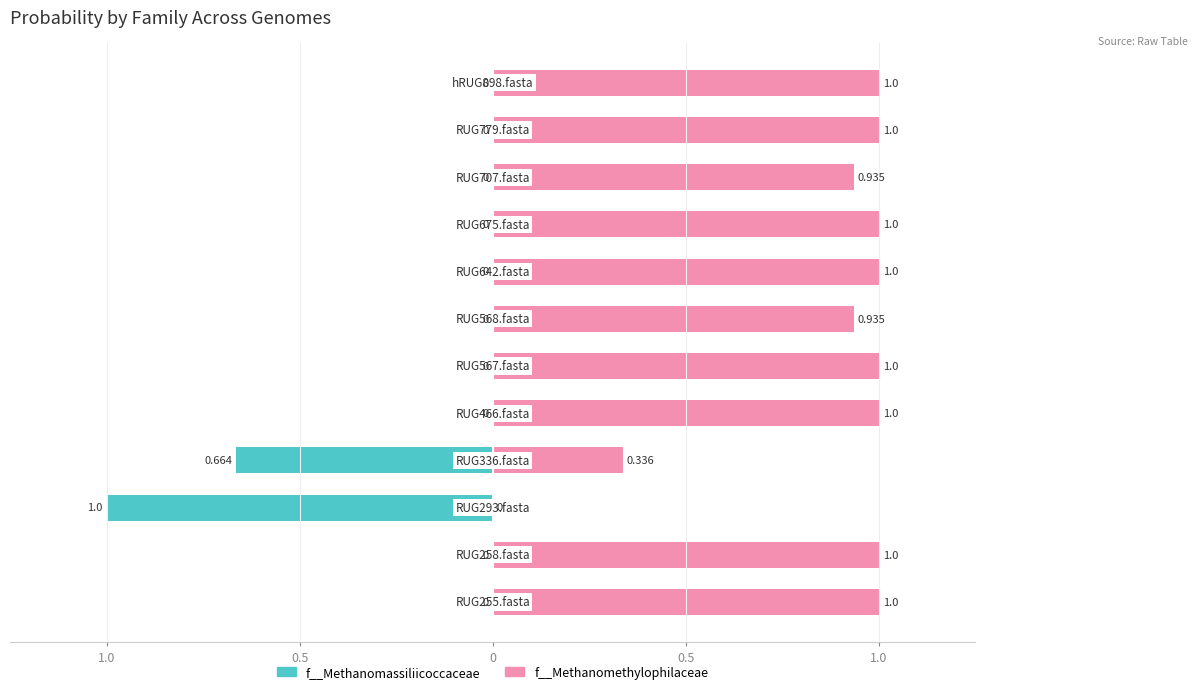

Which series has the widest spread of values?

f__Methanomassiliicoccaceae